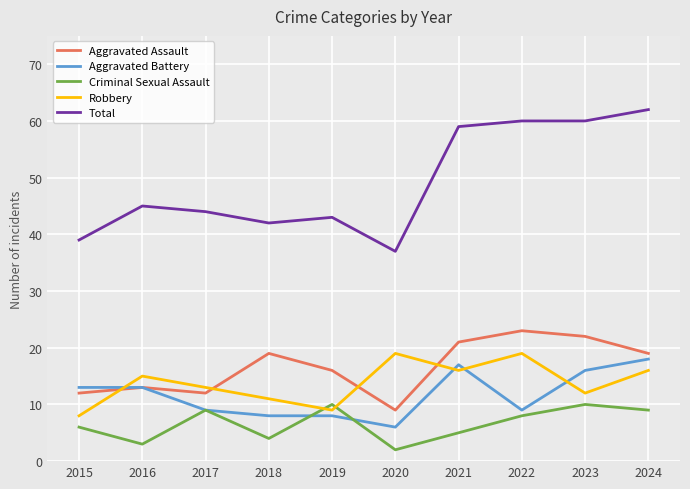

Which series has the widest spread of values?

Total